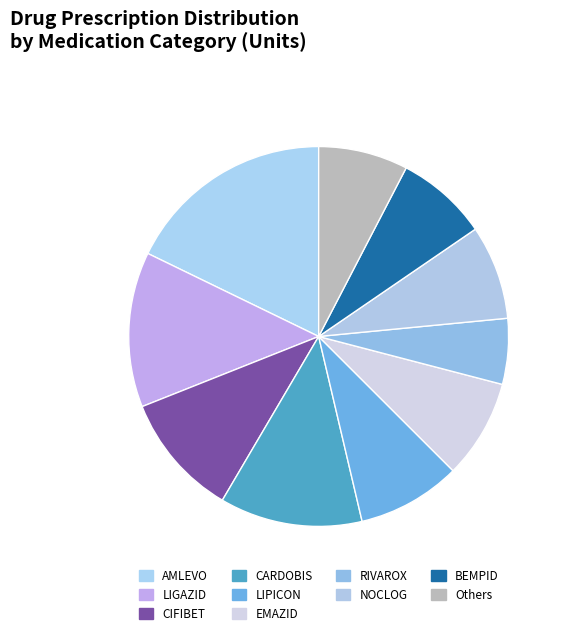

How many slices are in this pie chart?

10